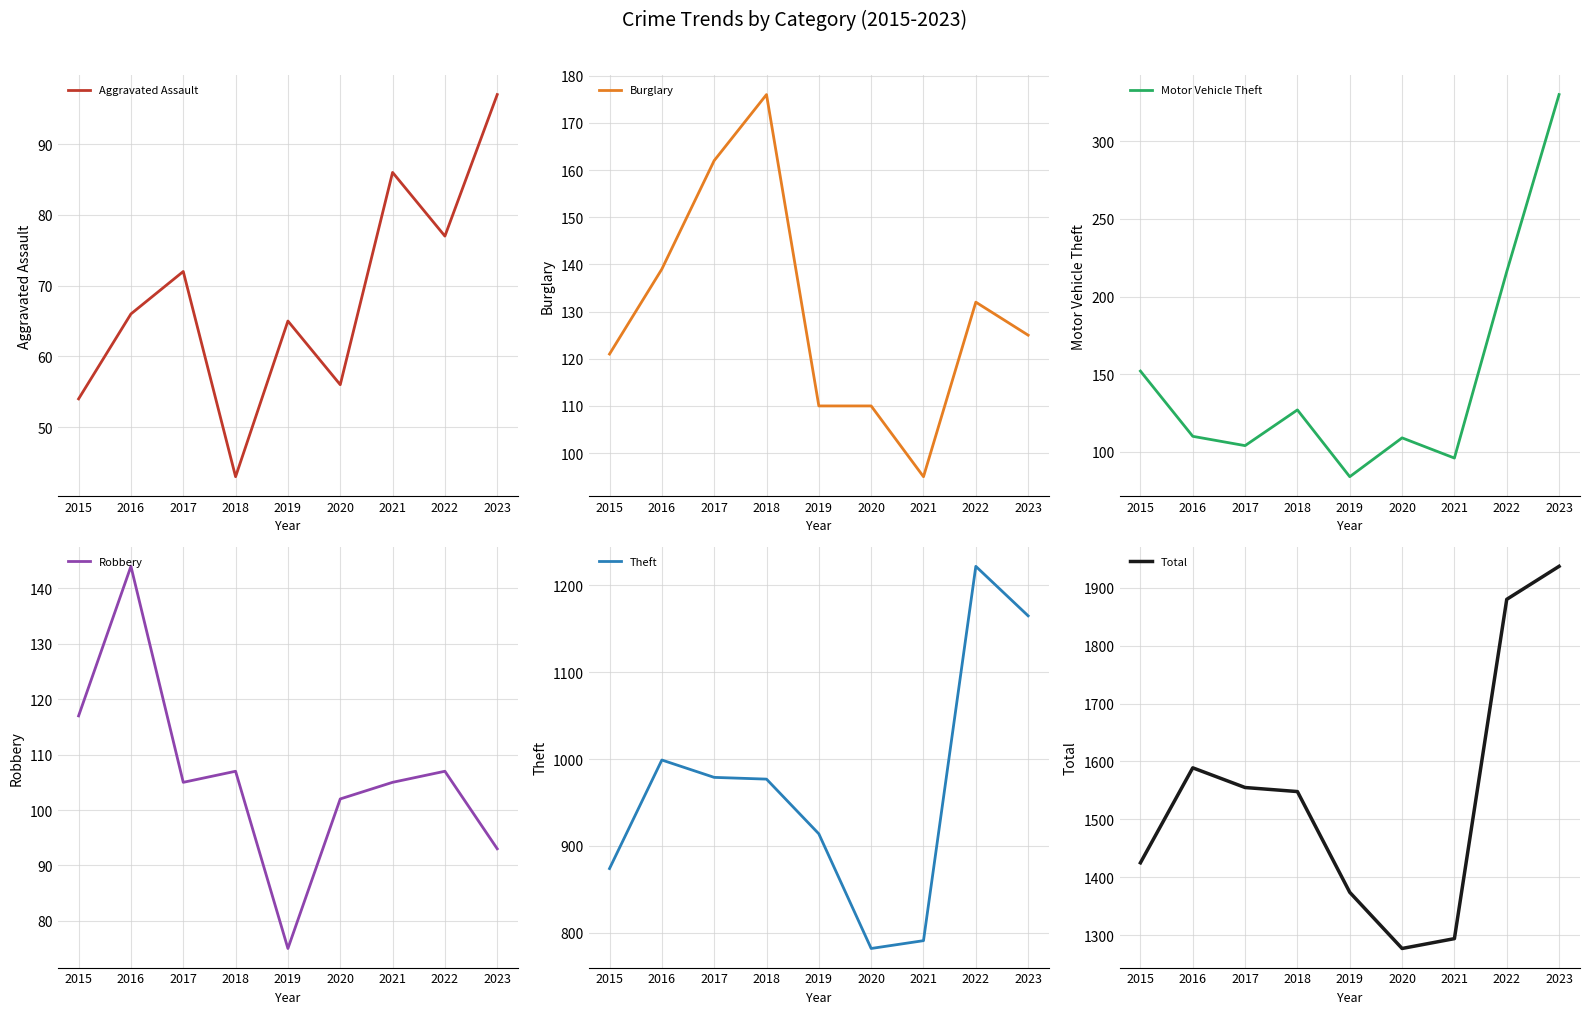

What is the maximum value for Total?

1937